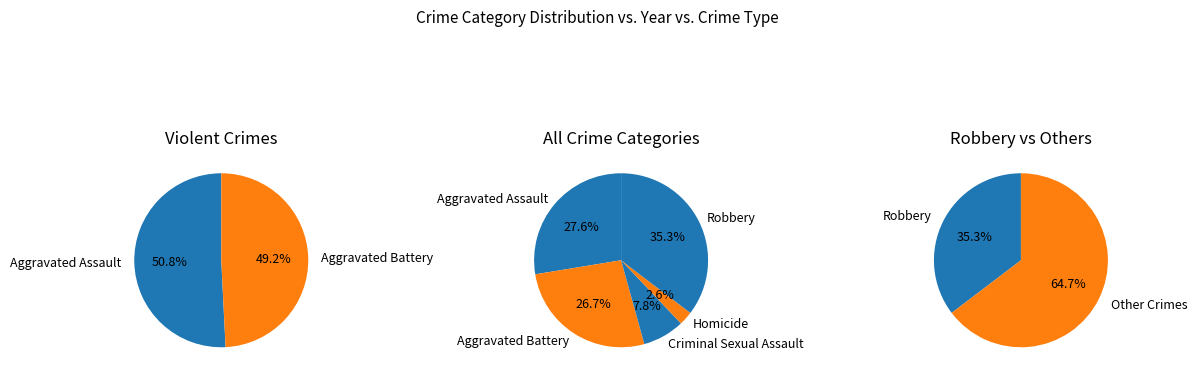

To the nearest percent, what percentage of the pie is Criminal Sexual Assault?

8%